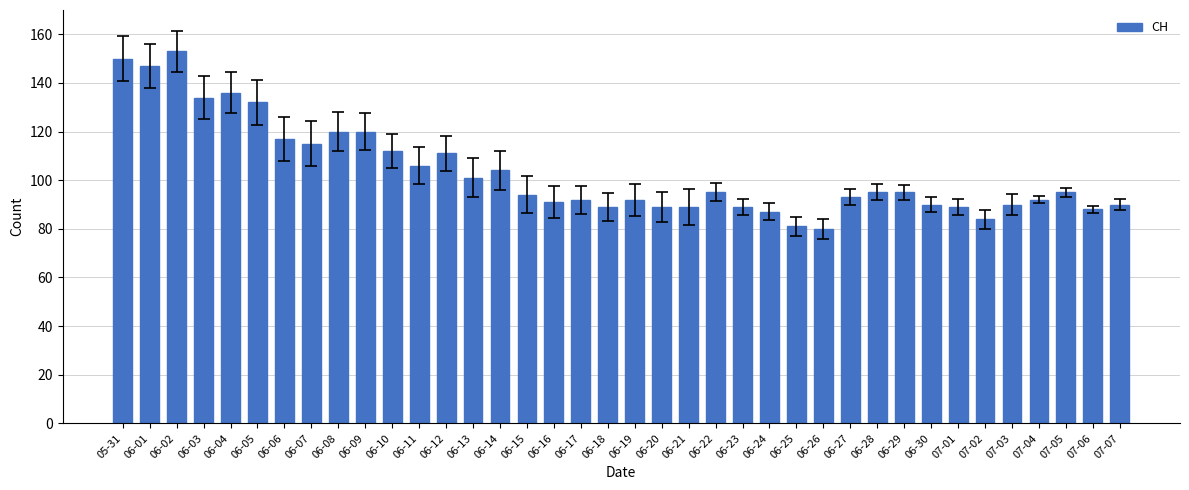

How many bars are there in total?

38